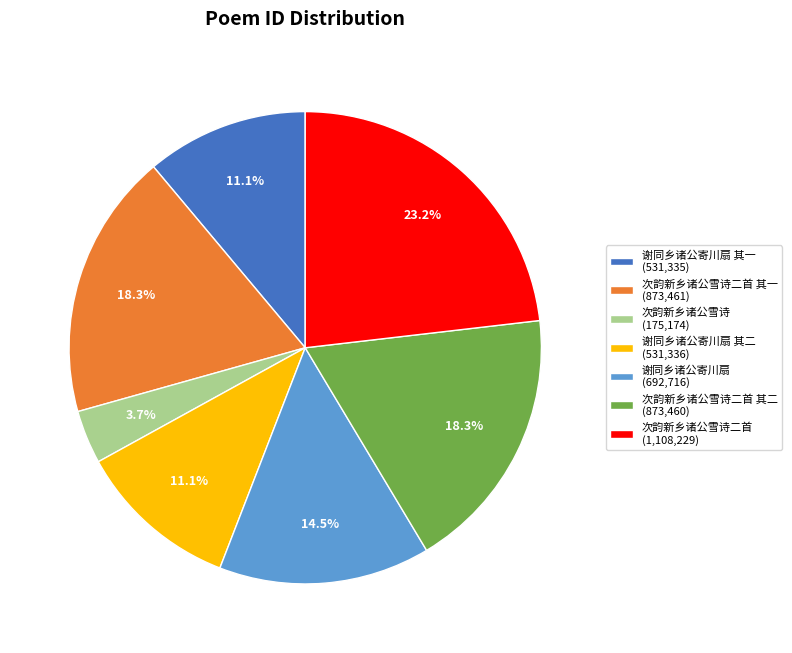

Which category has the smallest portion of the pie?

次韵新乡诸公雪诗 (175,174)